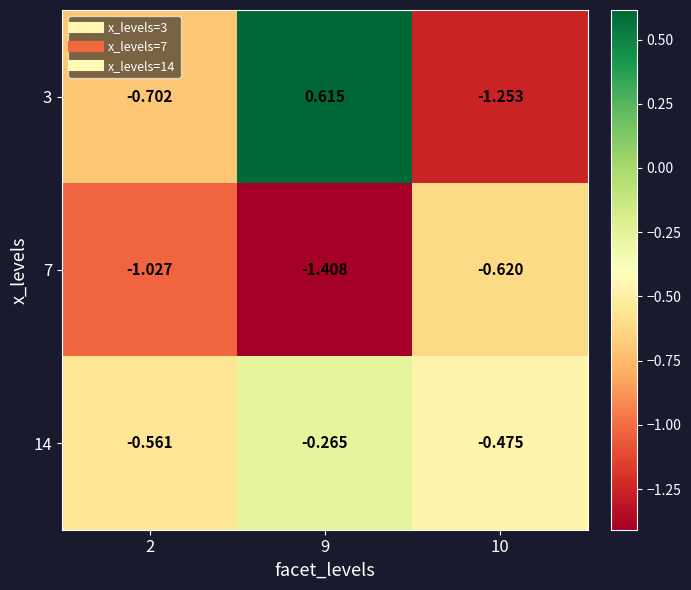

Is the value of 3 at 2 greater than the value of 7 at 2?

Yes